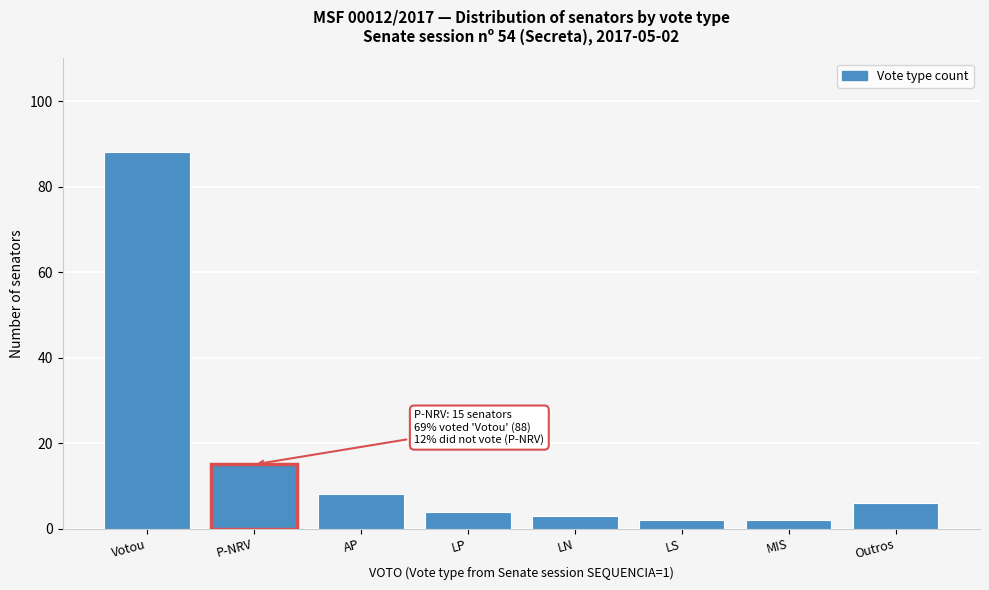

Reading left to right, list all the values displayed in this chart.

Votou=88	P-NRV=15	AP=8	LP=4	LN=3	LS=2	MIS=2	Outros=6